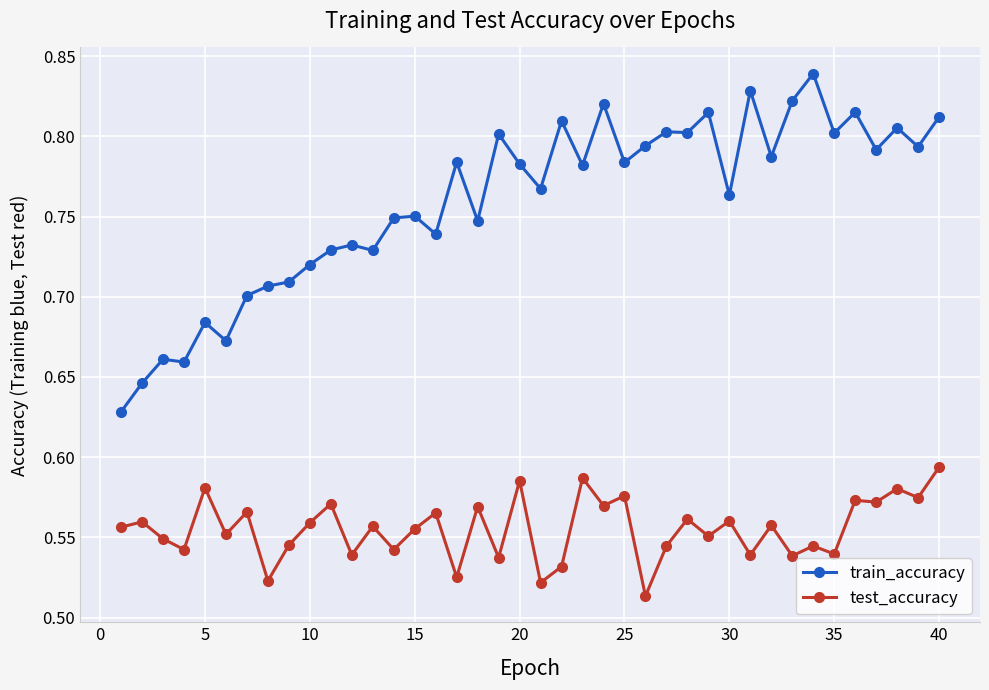

True or false: train_accuracy and test_accuracy cross at least once.

False